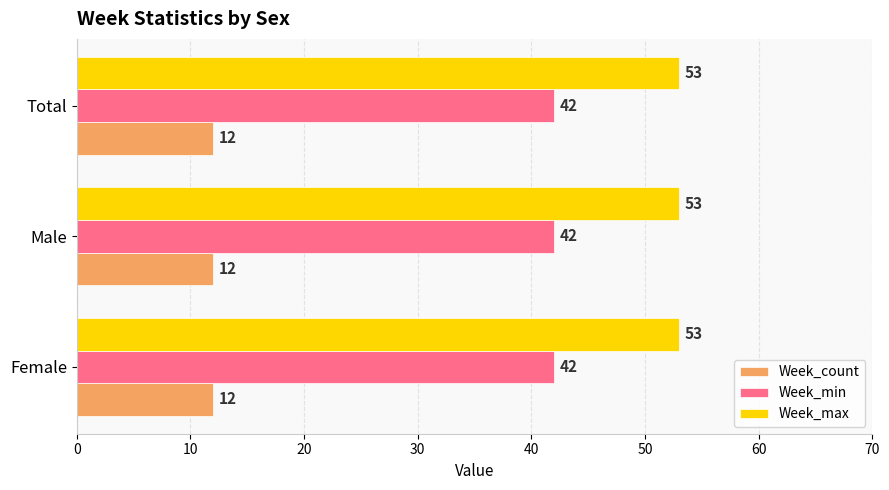

What is the spread (max minus min) of values at Male?

41